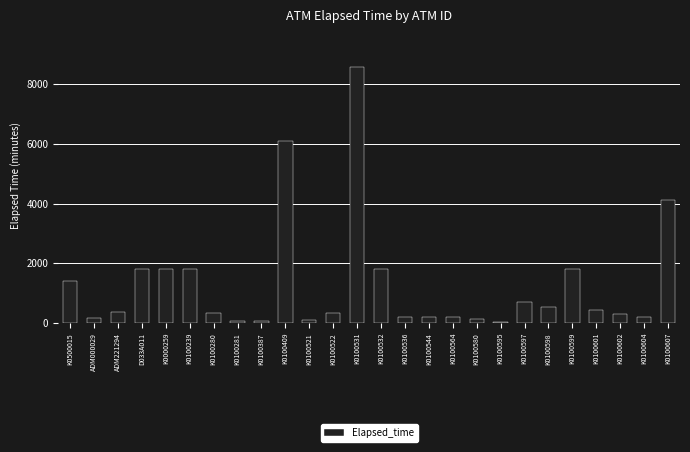

At which label is the value closest to 4305?

K0100607